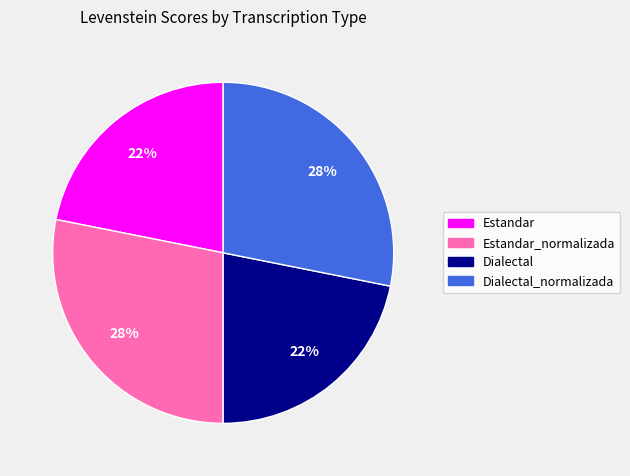

Is it true that Dialectal is 22% of the pie?

True